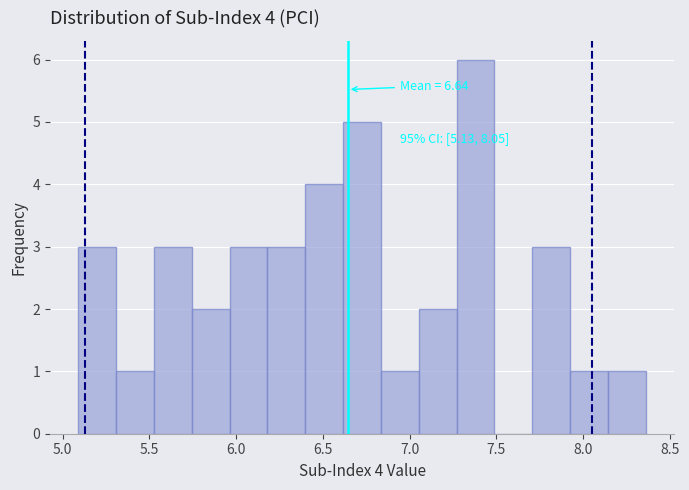

Which range on the x-axis has the tallest bar?

7.25 to 7.50